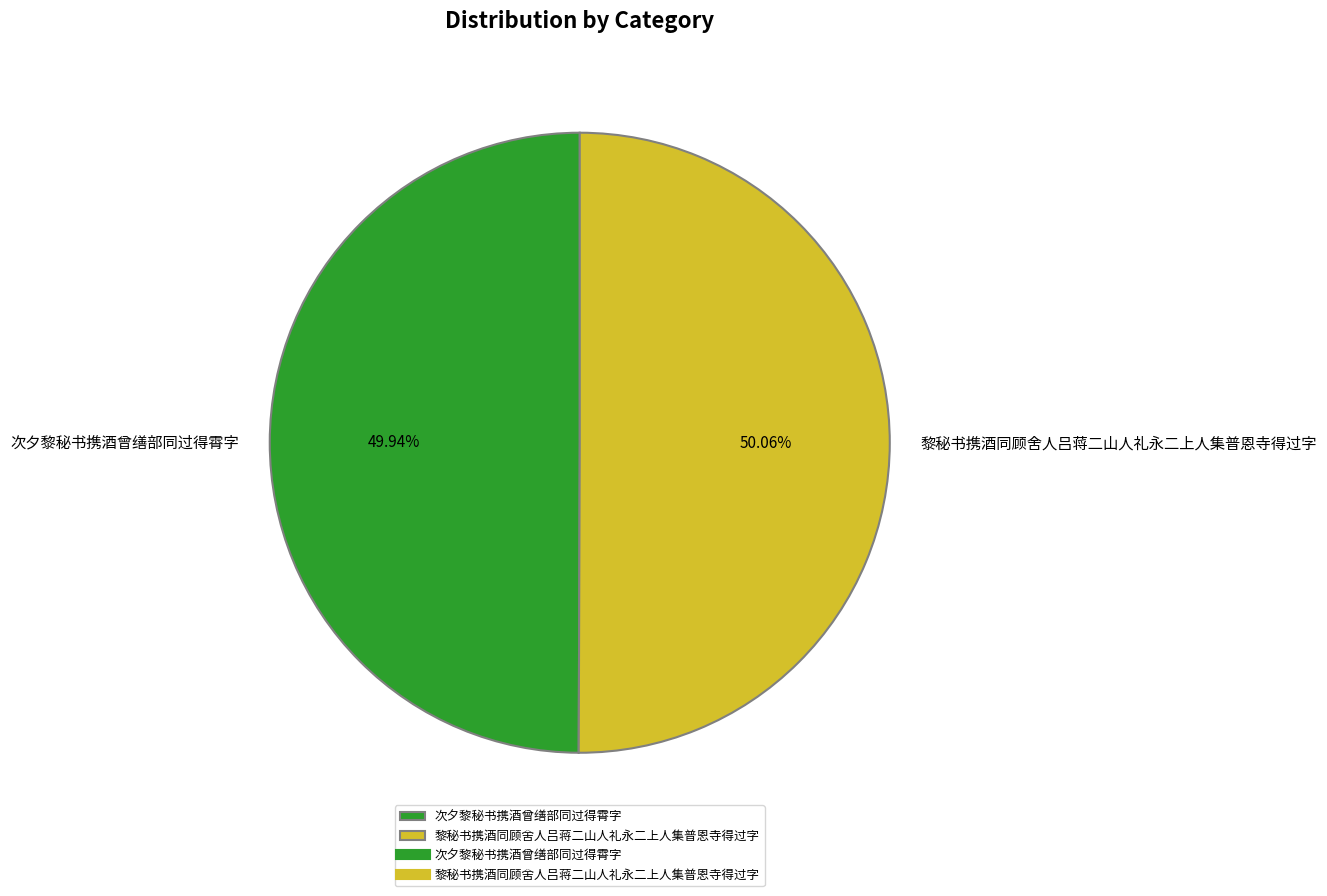

Approximately how many times larger is the value at 黎秘书携酒同顾舍人吕蒋二山人礼永二上人集普恩寺得过字 compared to 次夕黎秘书携酒曾缮部同过得霄字?

1.0